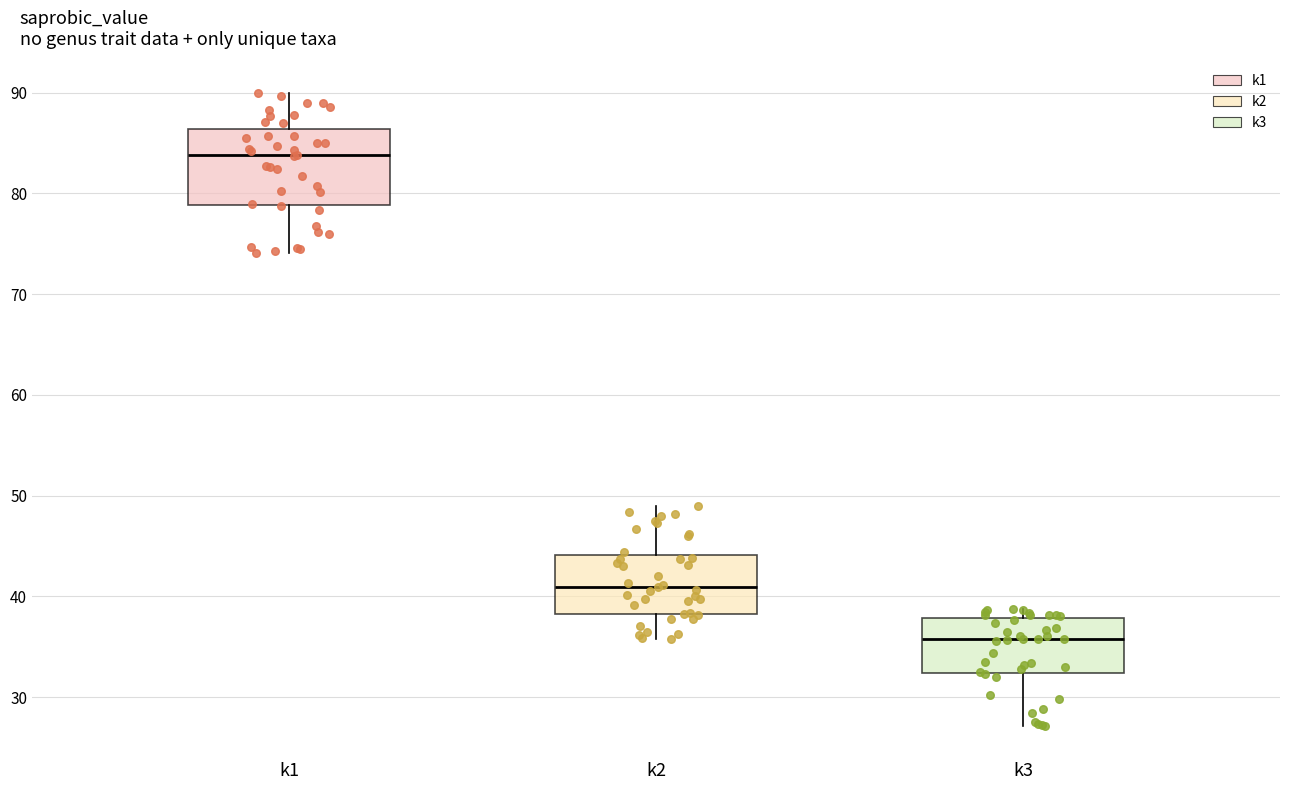

Where does the lower whisker of the box for k1 end on the y-axis? The values are not printed on the chart, so give them approximately, as read against the axis.

74